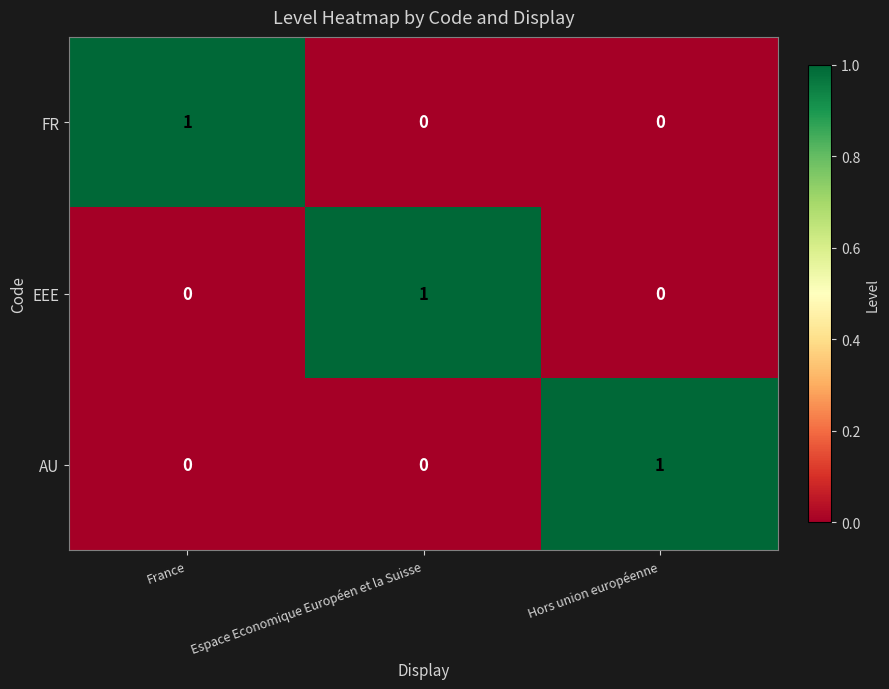

At how many categories does at least one series exceed 0?

3